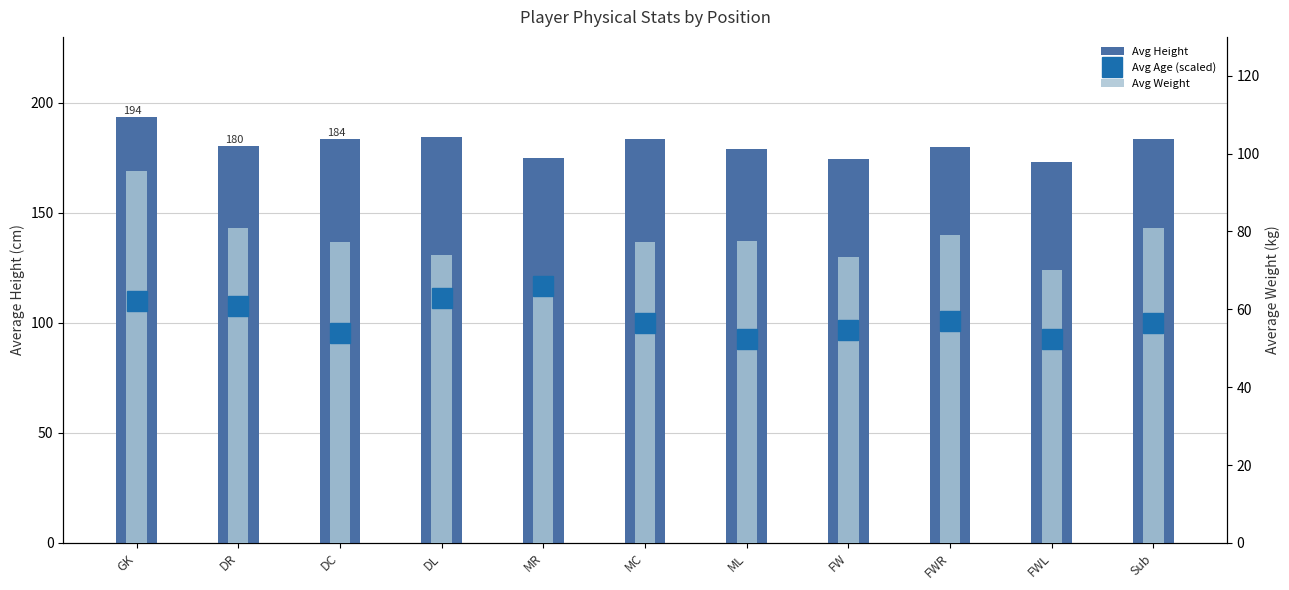

What is the difference between the maximum and second lowest values in the Avg Age (scaled) series?

13.5